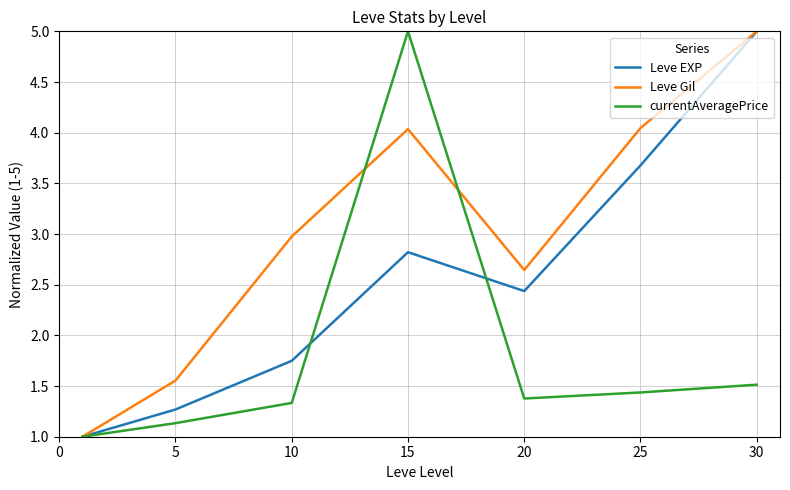

What is the maximum value for Leve Gil?

5.0